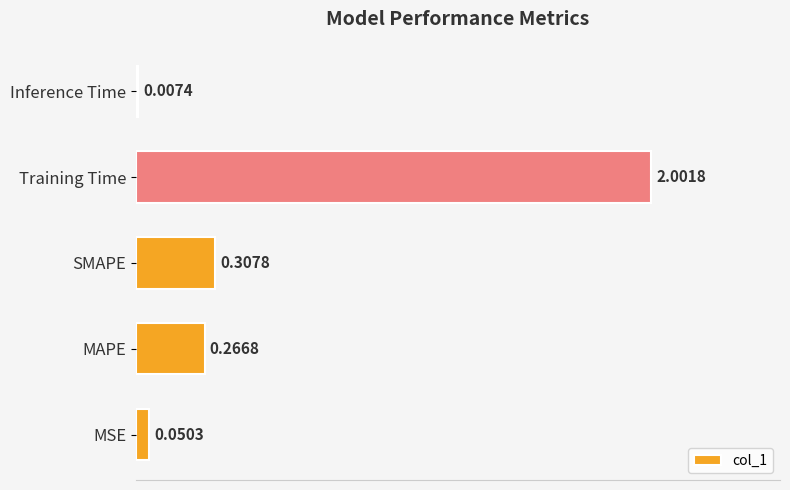

What is the maximum value shown in the chart?

2.0